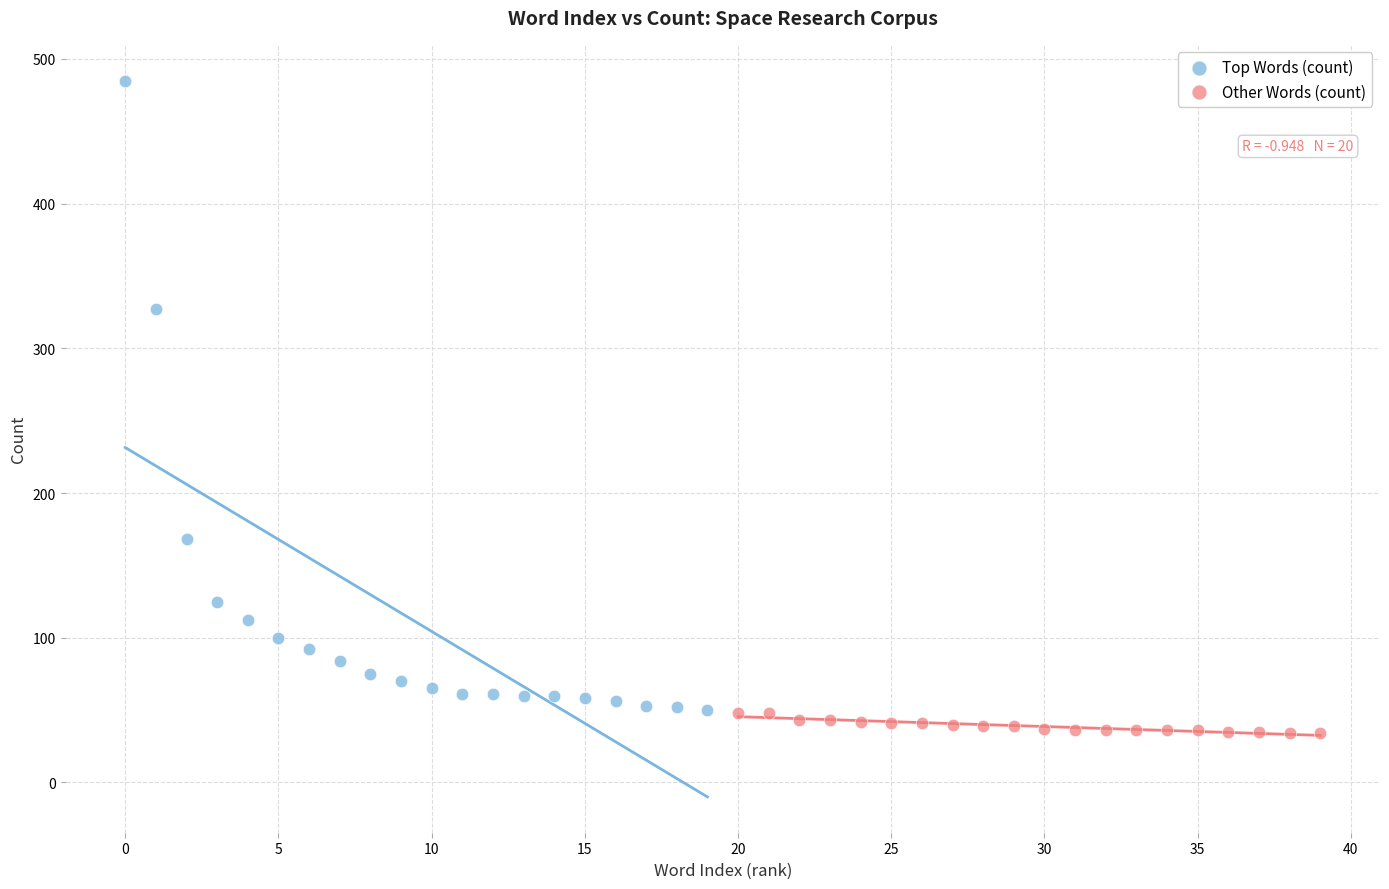

Which series has the largest Y range (max minus min)?

Top Words (count)